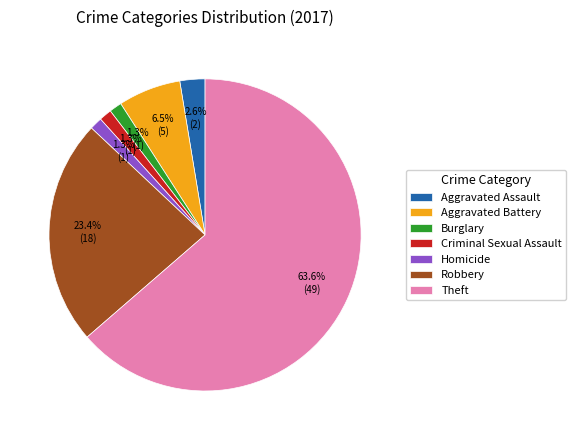

Is the sum of Aggravated Battery and Criminal Sexual Assault greater than half?

No